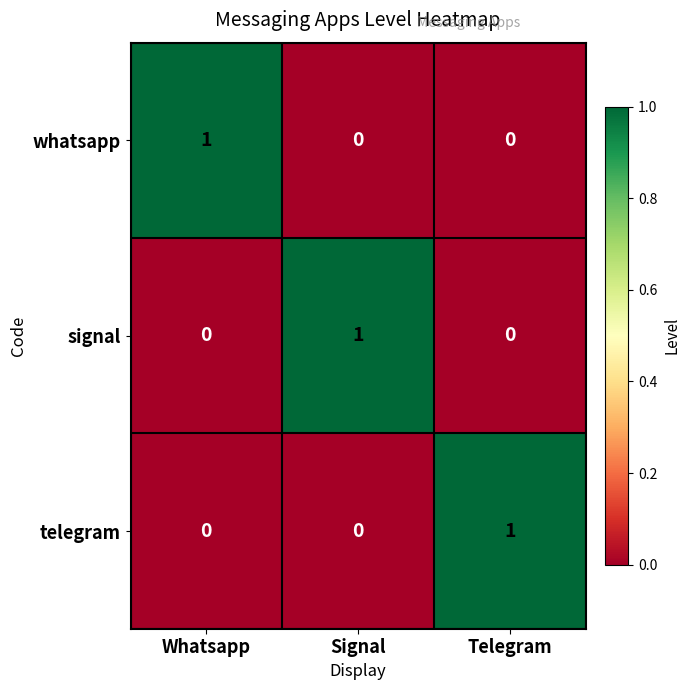

The value of signal at Whatsapp is 0. True or false?

True